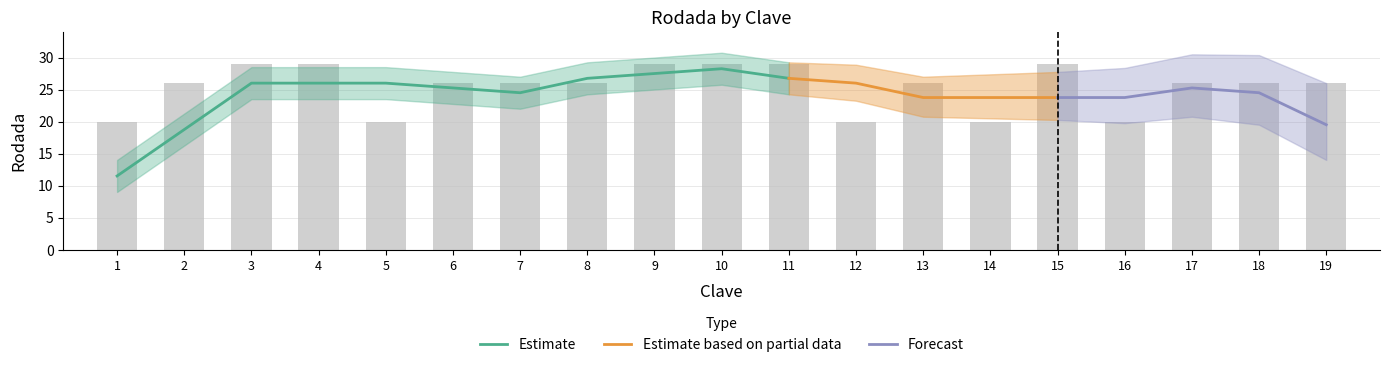

What is the value of the 3rd bar from the left?

29